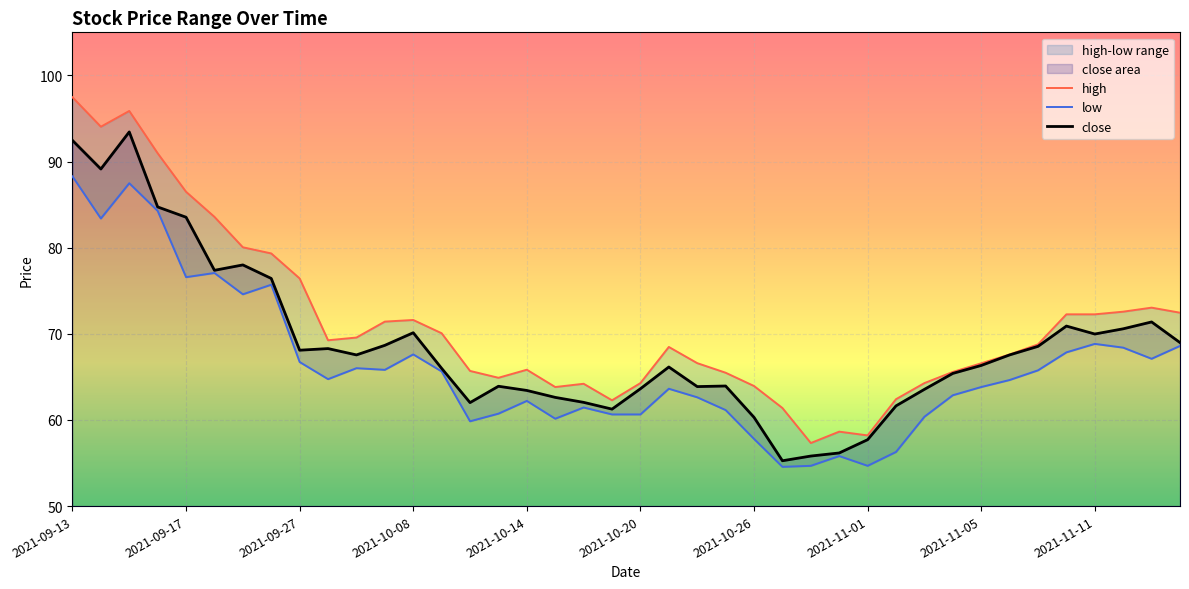

How many lines are shown in the chart?

3